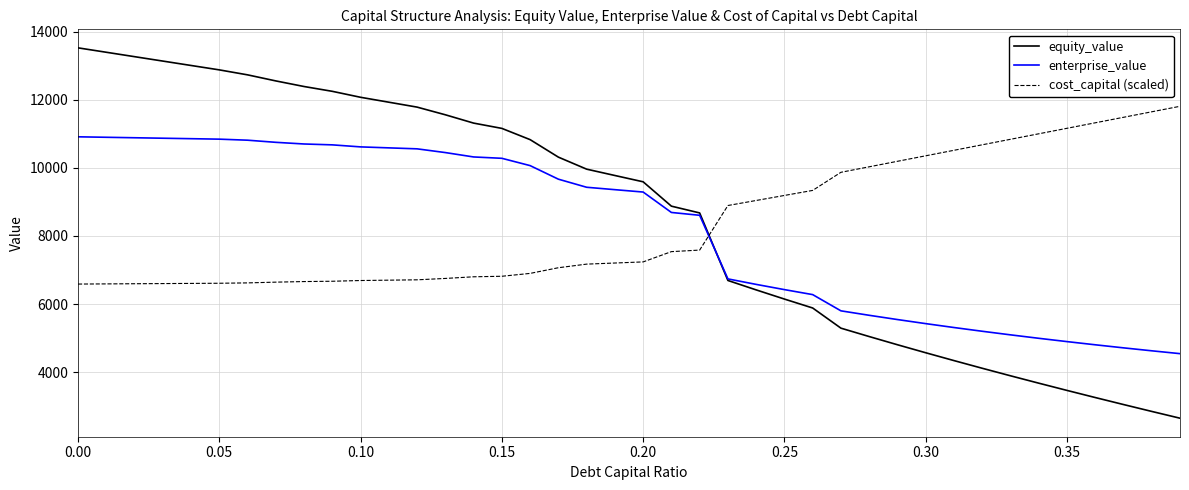

How many intersections are there between cost_capital (scaled) and equity_value?

1